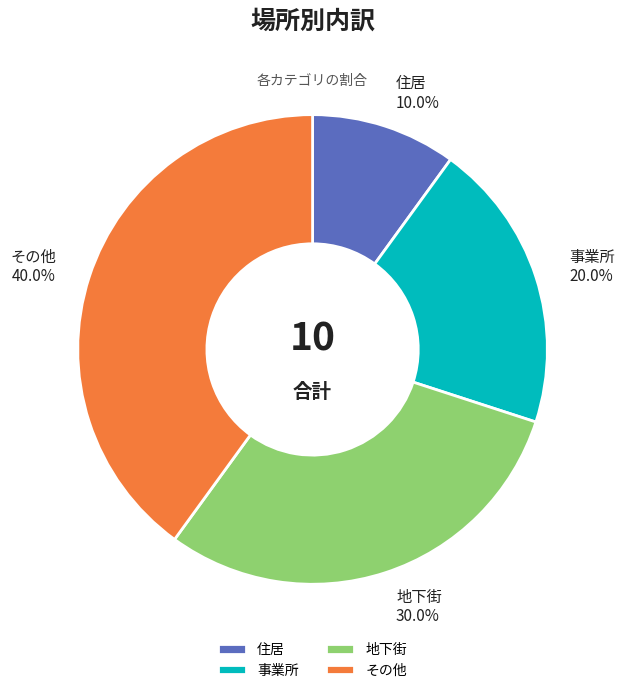

Count the number of slices in the pie.

4